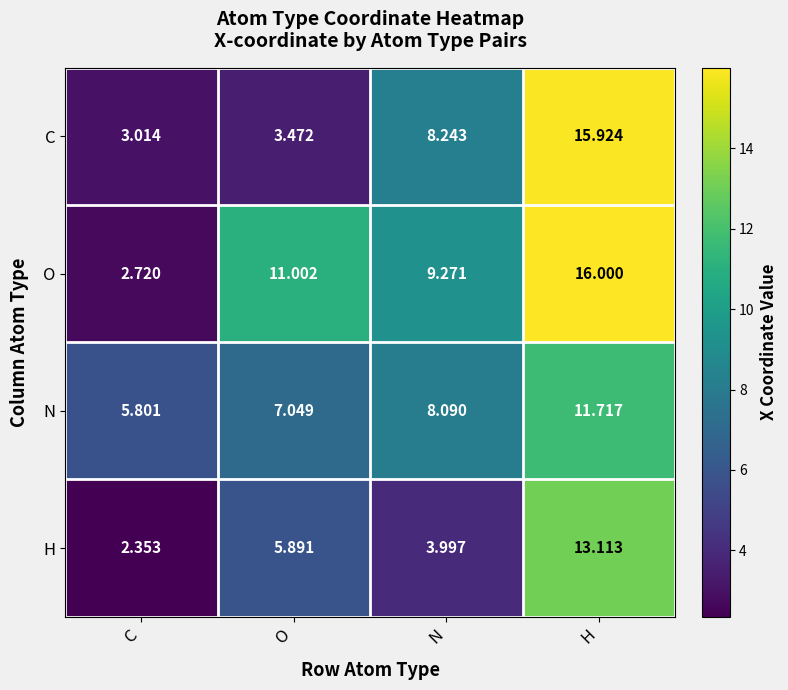

At which label does C reach its peak?

H